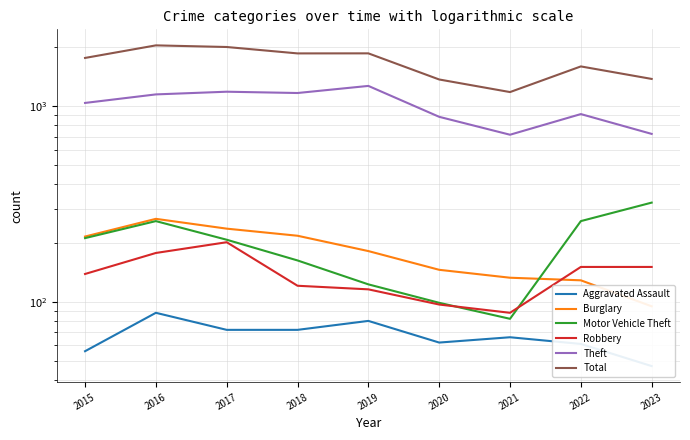

List the labels in order of Motor Vehicle Theft value, largest first.

2023, 2016, 2022, 2015, 2017, 2018, 2019, 2020, 2021